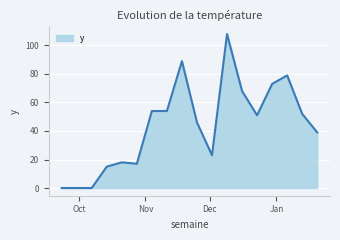

What is the maximum value shown in the chart?

108